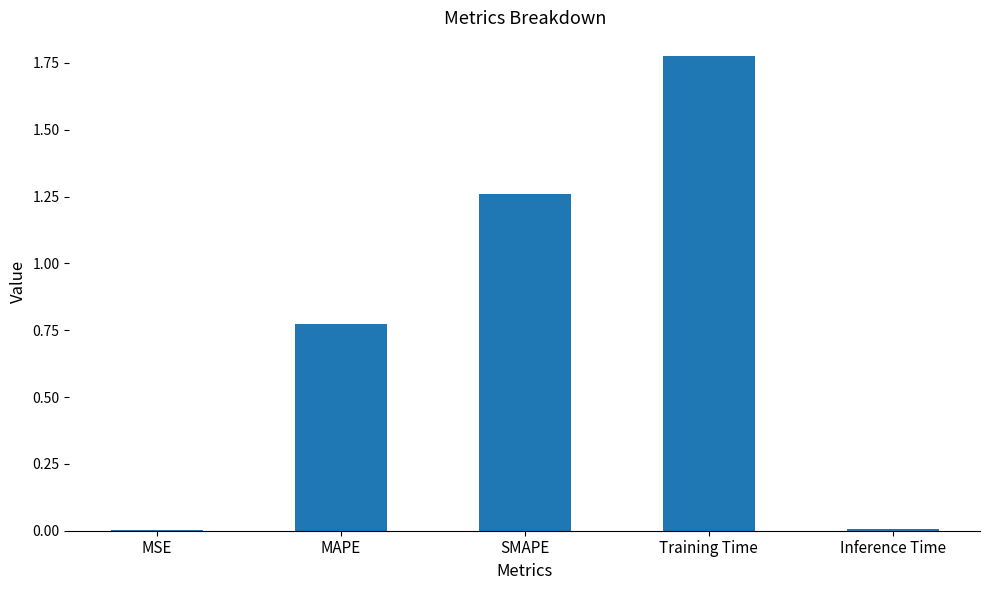

Which category has the highest value across all series?

Training Time